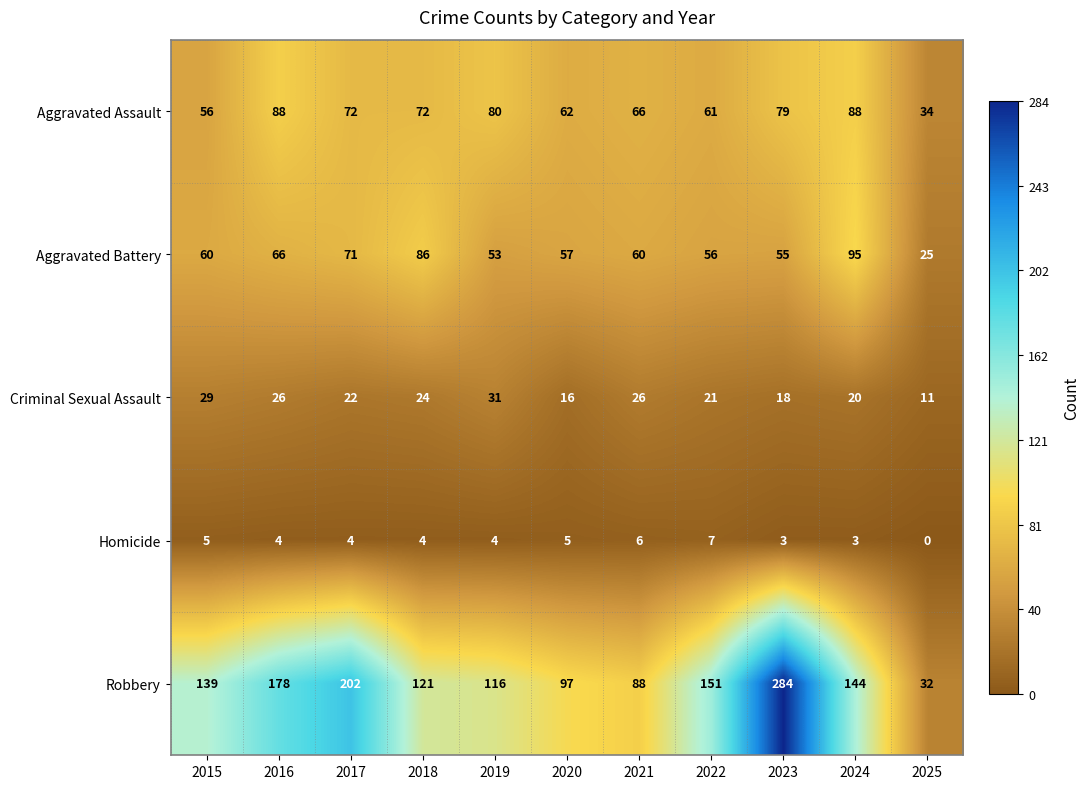

How many series are shown in this chart?

5